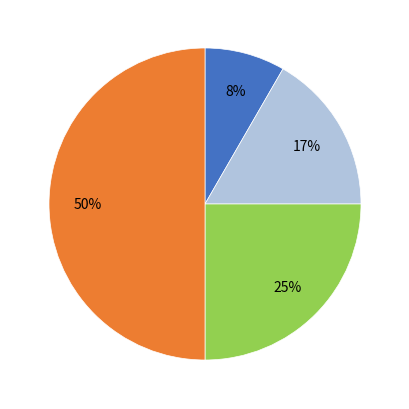

To the nearest percent, what is the average slice percentage?

25%